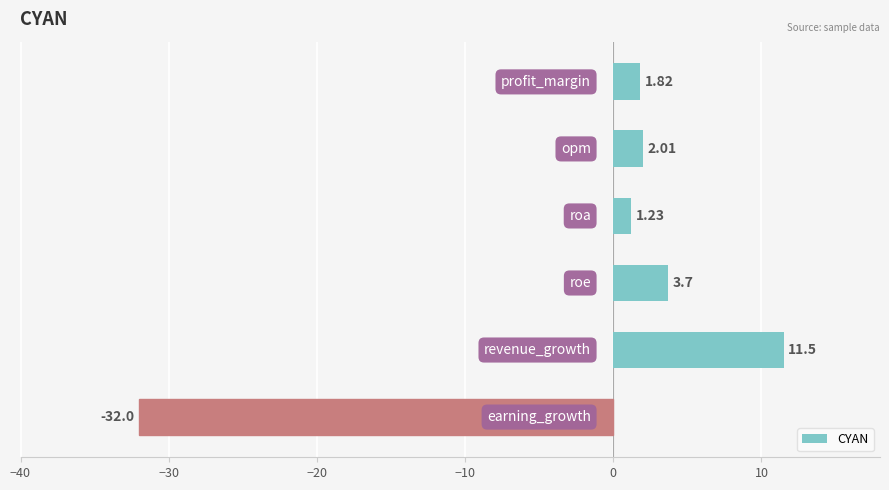

What is the greatest value displayed?

11.5